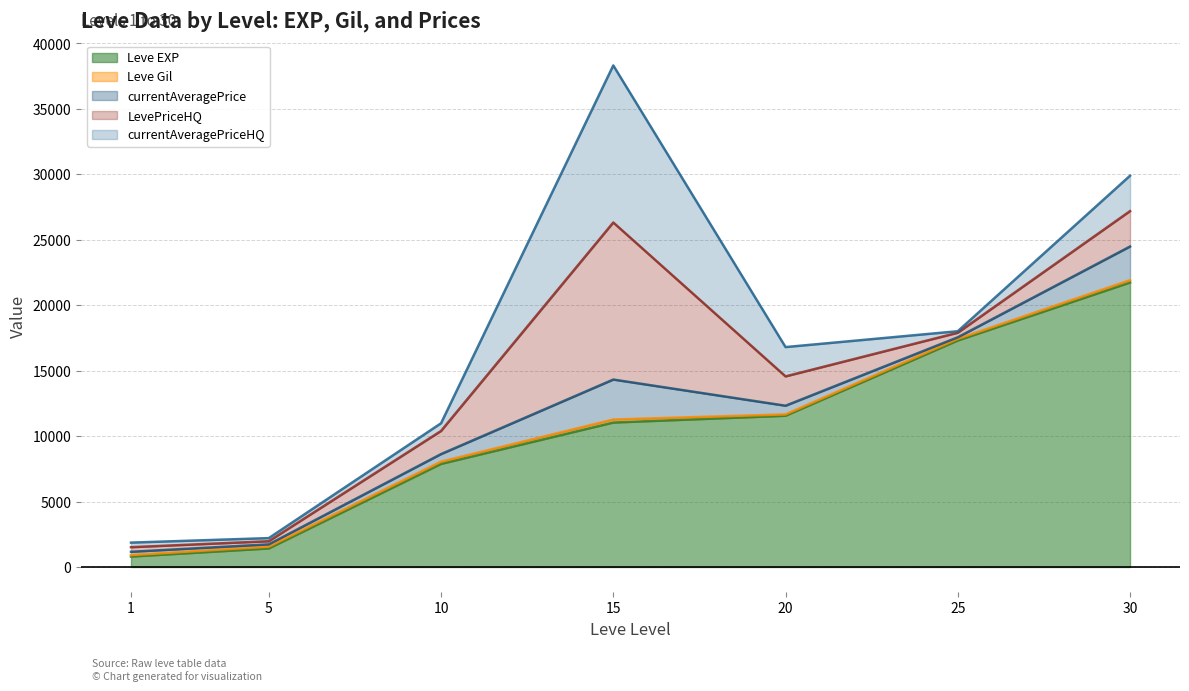

Which has a higher value, 10 or 5?

10